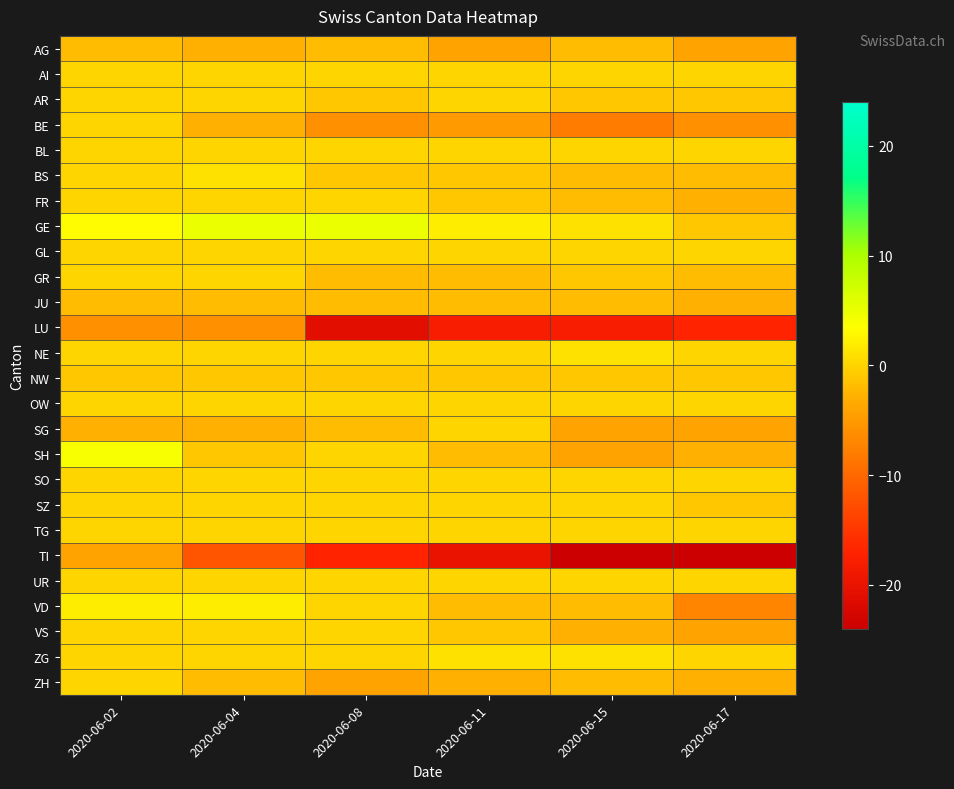

List the series in order of their peak value, highest first.

GE, SH, VD, BS, NE, ZG, AI, AR, BE, BL, FR, GL, GR, OW, SG, SO, SZ, TG, UR, VS, ZH, NW, AG, JU, TI, LU